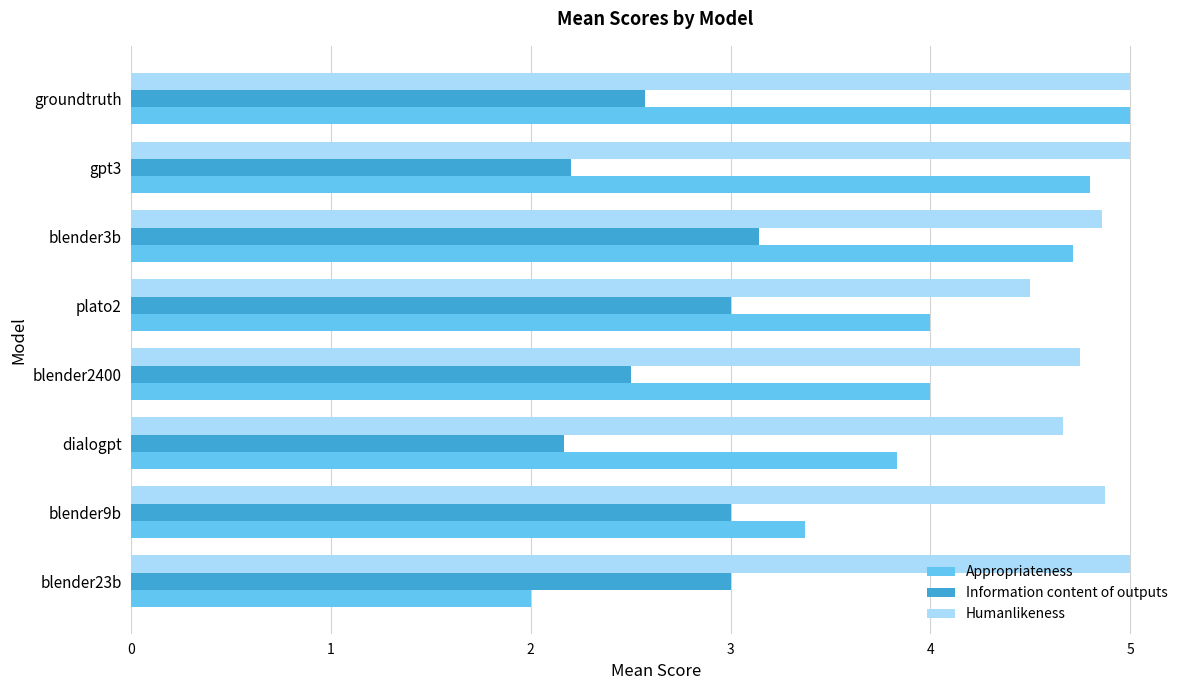

Which series changed the most between plato2 and groundtruth?

Appropriateness